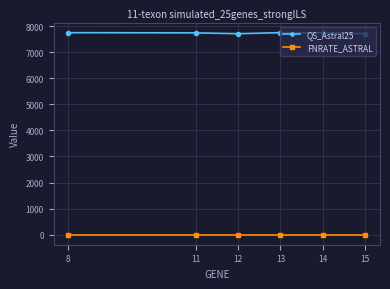

True or false: QS_Astral25 and FNRATE_ASTRAL intersect in this chart.

False